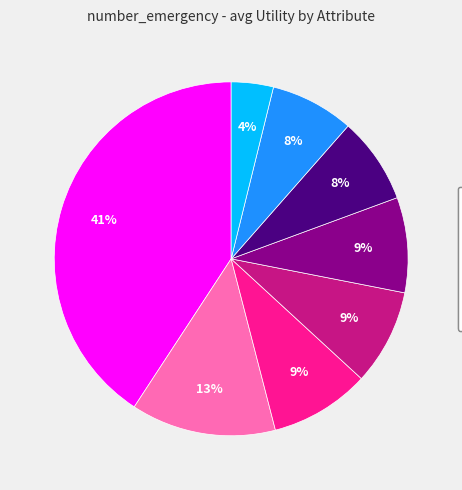

Between insulin and change, which is larger?

insulin